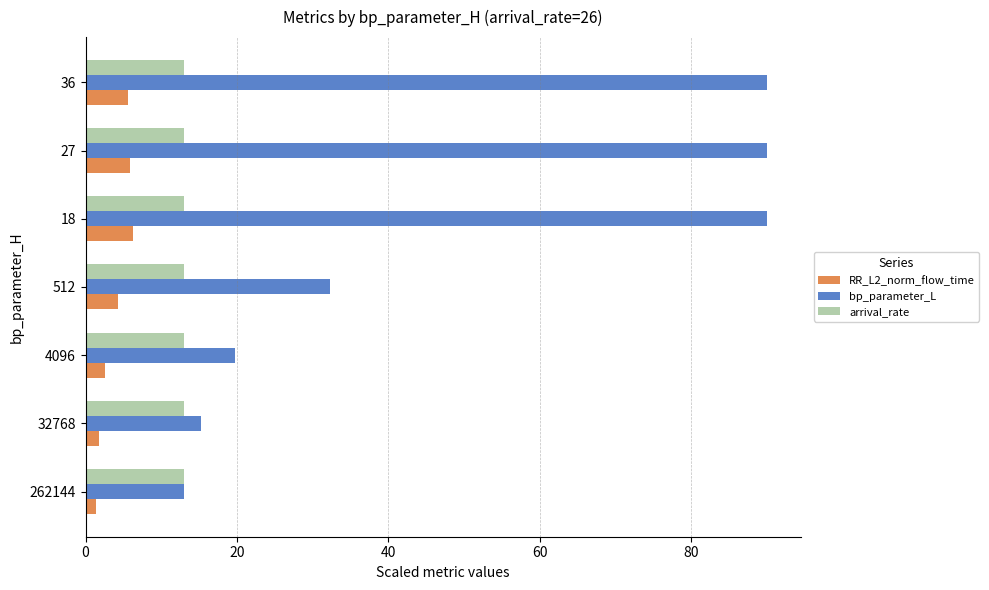

How many values in the RR_L2_norm_flow_time series exceed 4?

4